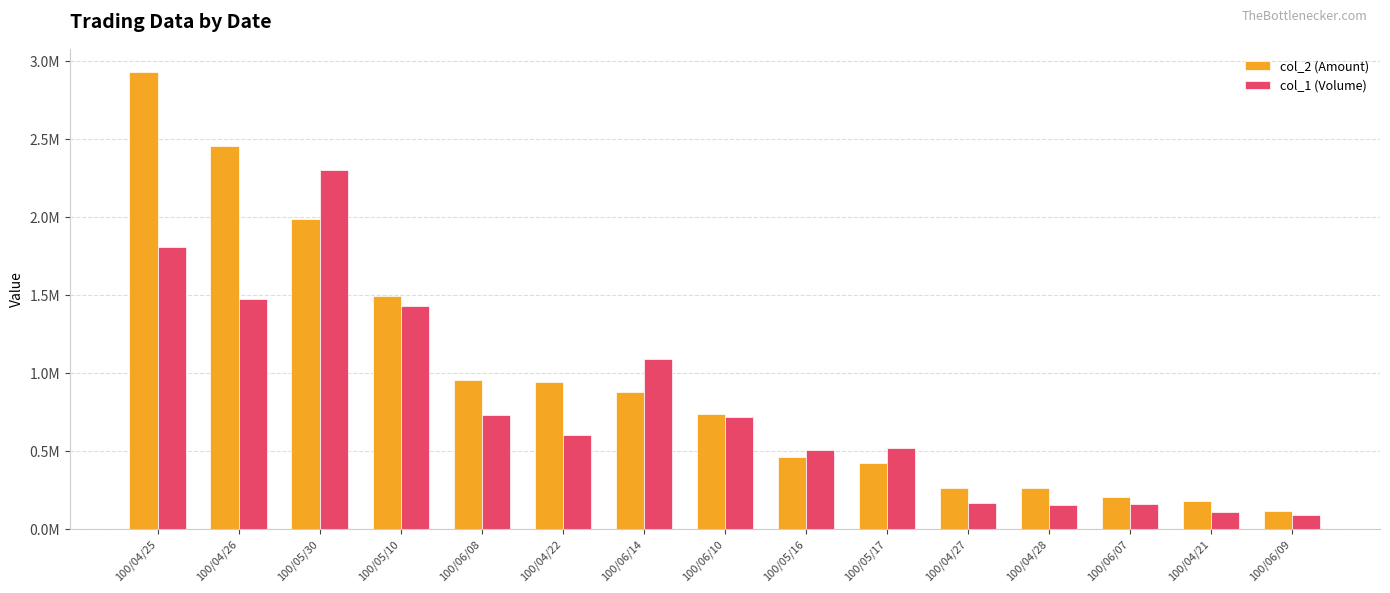

What are all the series names shown in the legend?

col_2 (Amount), col_1 (Volume)